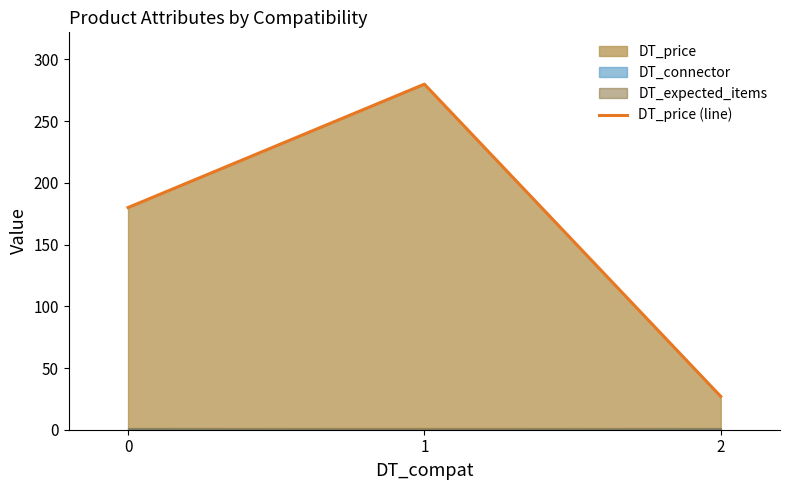

What is the maximum value shown in the chart?

279.9